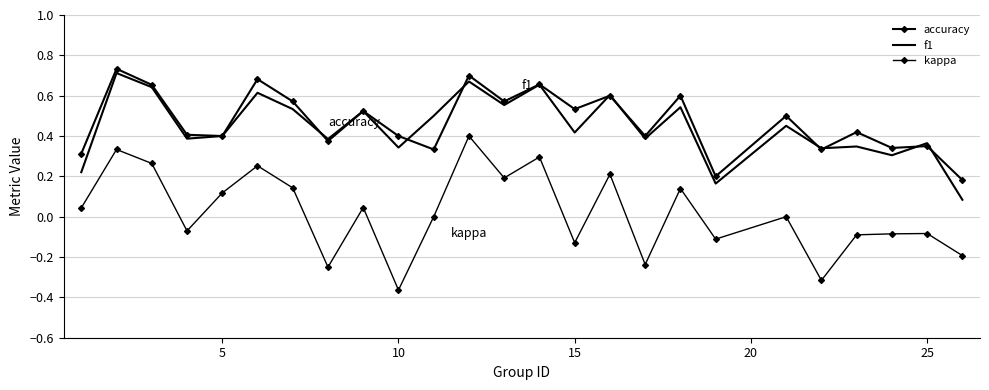

Which series has the widest spread of values?

kappa